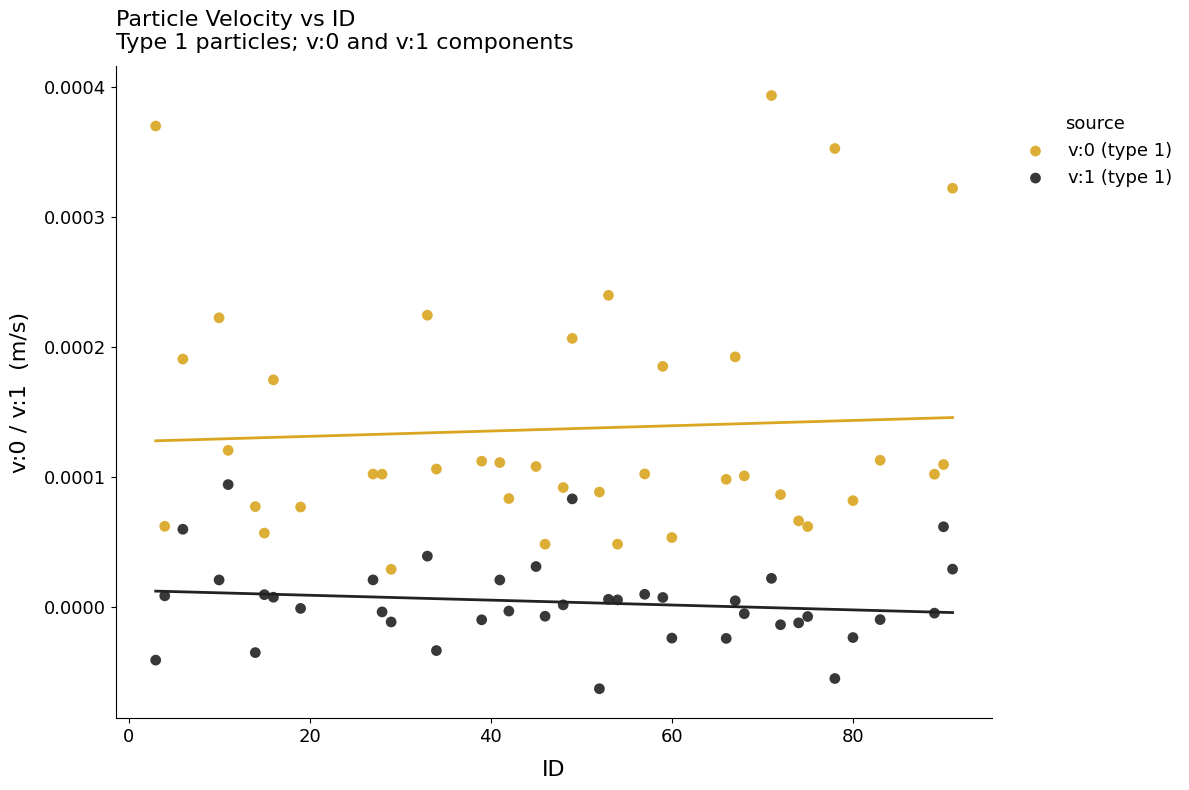

Which series contains the lowest Y value?

v:1 (type 1)